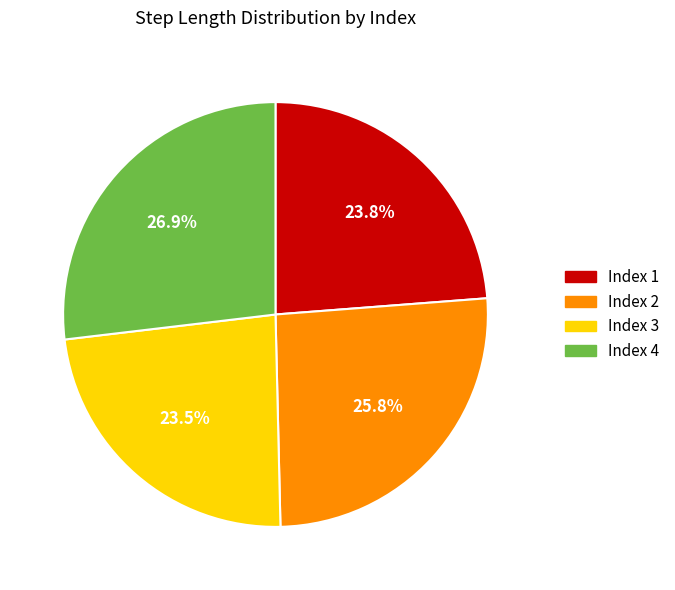

Does any single category account for the majority?

No